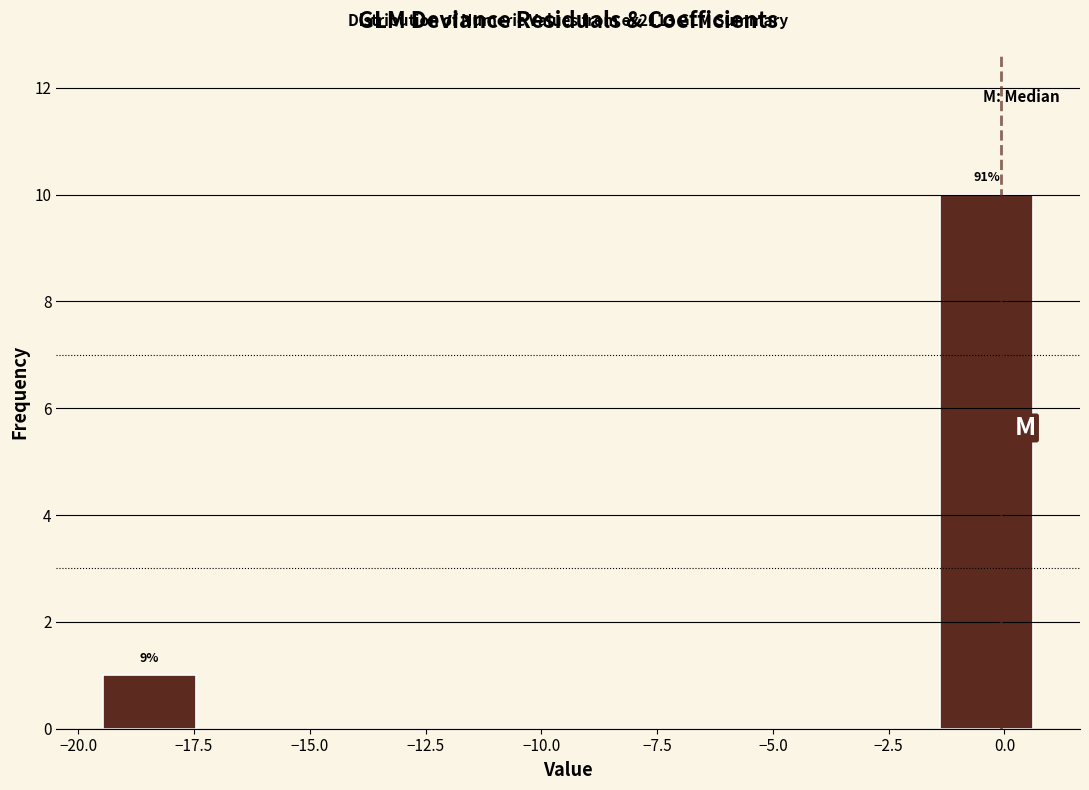

Which range on the x-axis has the tallest bar?

-1.5 to 0.5